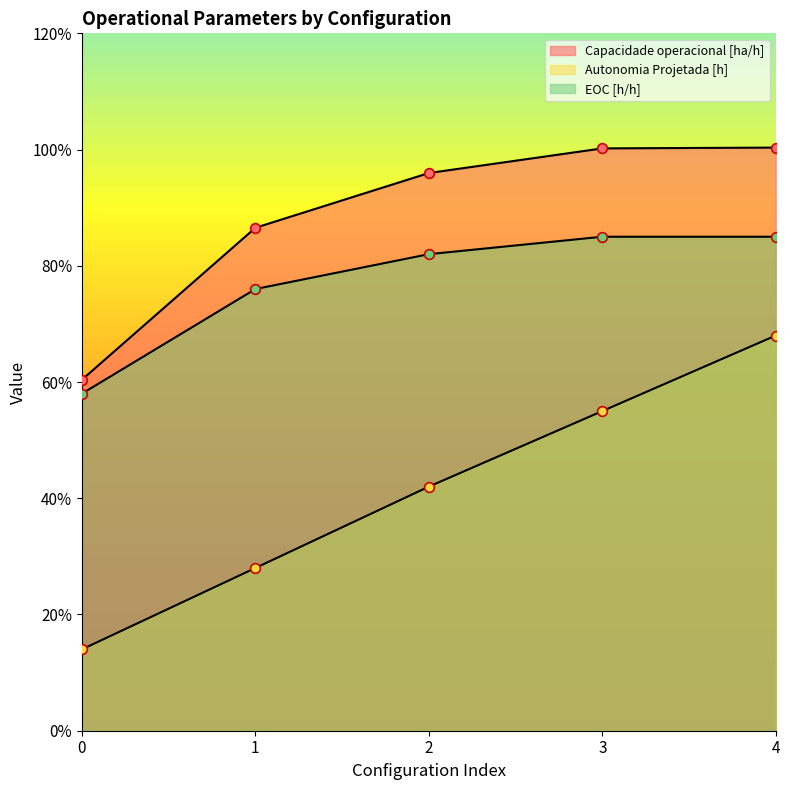

True or false: EOC [h/h] and Autonomia Projetada [h] intersect in this chart.

False